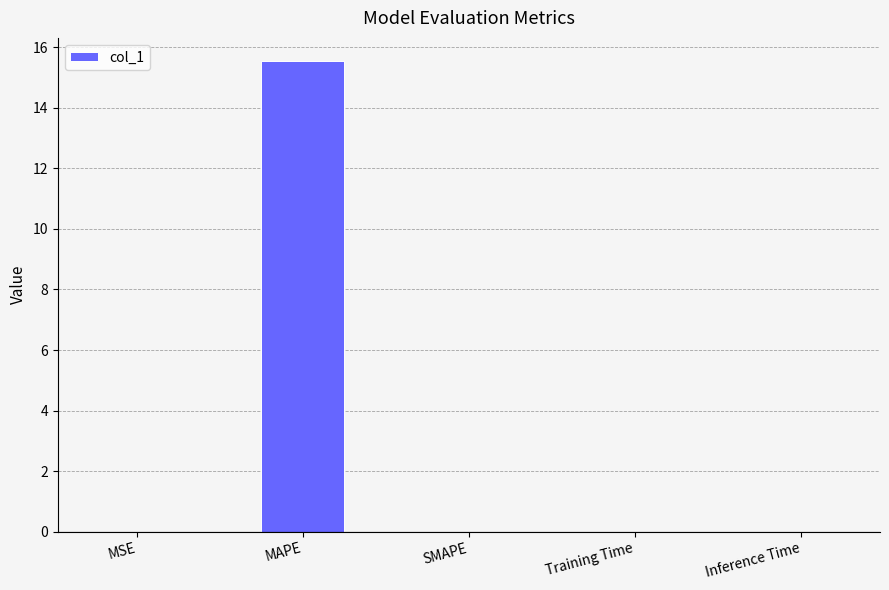

True or false: the data shows 0.0 at SMAPE.

True